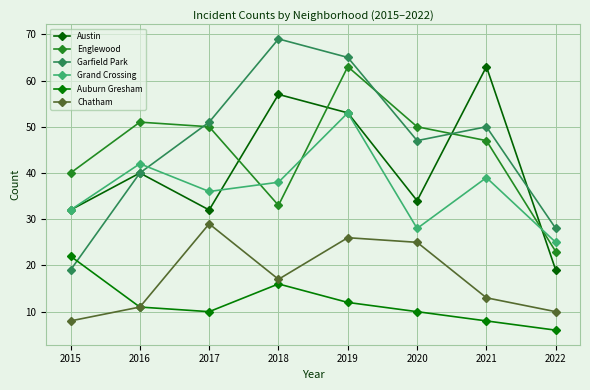

The value of Englewood at 2021 is 47. True or false?

True